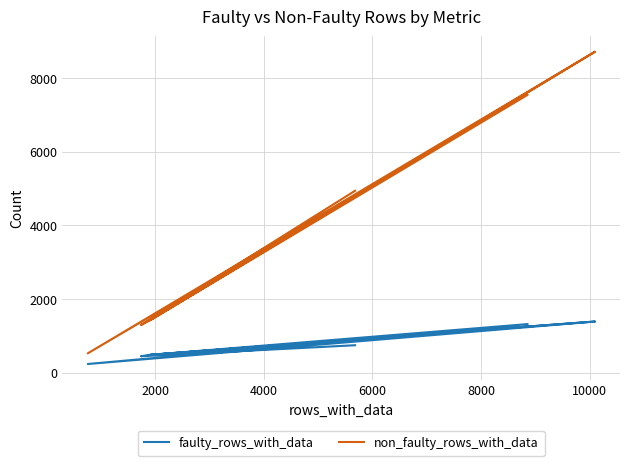

True or false: non_faulty_rows_with_data and faulty_rows_with_data cross at least once.

False